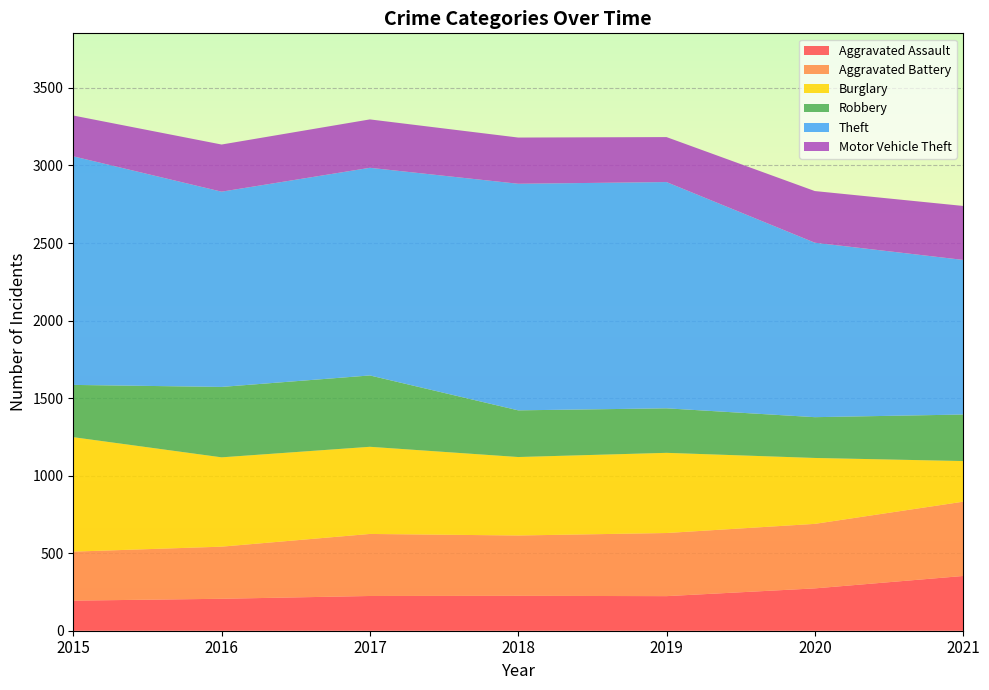

Reading left to right, extract all data points from this chart.

Aggravated Assault: 2015=194	2016=206	2017=224	2018=225	2019=223	2020=273	2021=353
Aggravated Battery: 2015=316	2016=336	2017=400	2018=389	2019=407	2020=416	2021=479
Burglary: 2015=738	2016=576	2017=562	2018=506	2019=517	2020=425	2021=262
Robbery: 2015=337	2016=454	2017=460	2018=301	2019=287	2020=263	2021=300
Theft: 2015=1474	2016=1259	2017=1339	2018=1461	2019=1459	2020=1125	2021=997
Motor Vehicle Theft: 2015=263	2016=304	2017=312	2018=298	2019=290	2020=333	2021=348